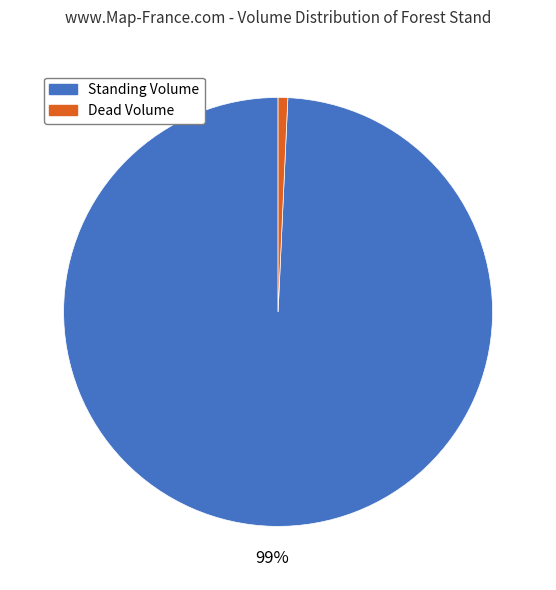

What percentage is the Standing Volume slice, to the nearest percent?

99%